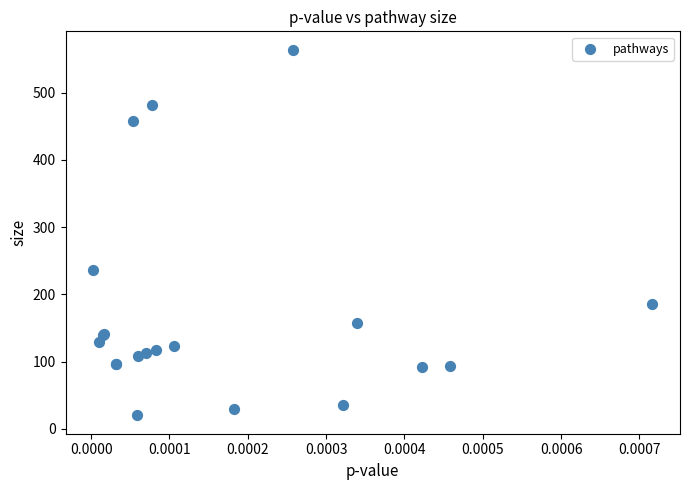

What Y value in the scatter plot is closest to 292?

236